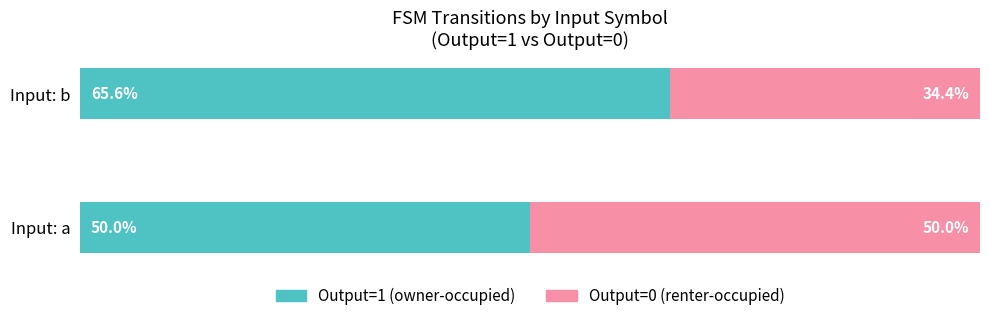

At which label is Output=1 (owner-occupied) closest to 57?

Input: a